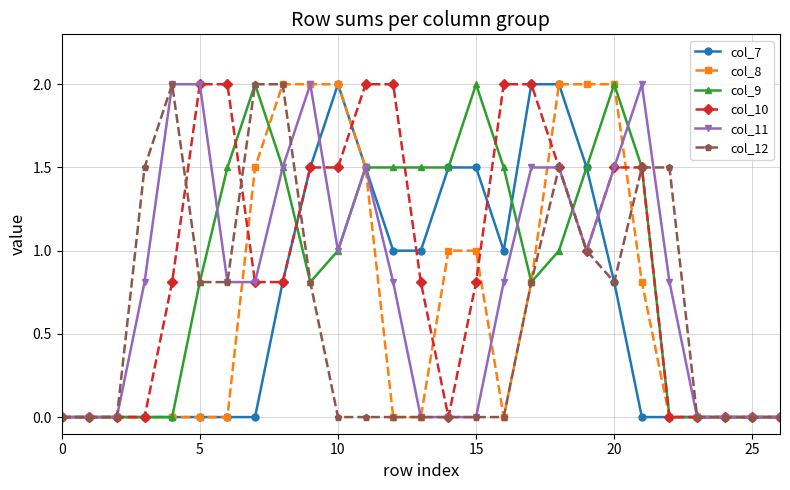

What is the greatest value displayed?

2.0